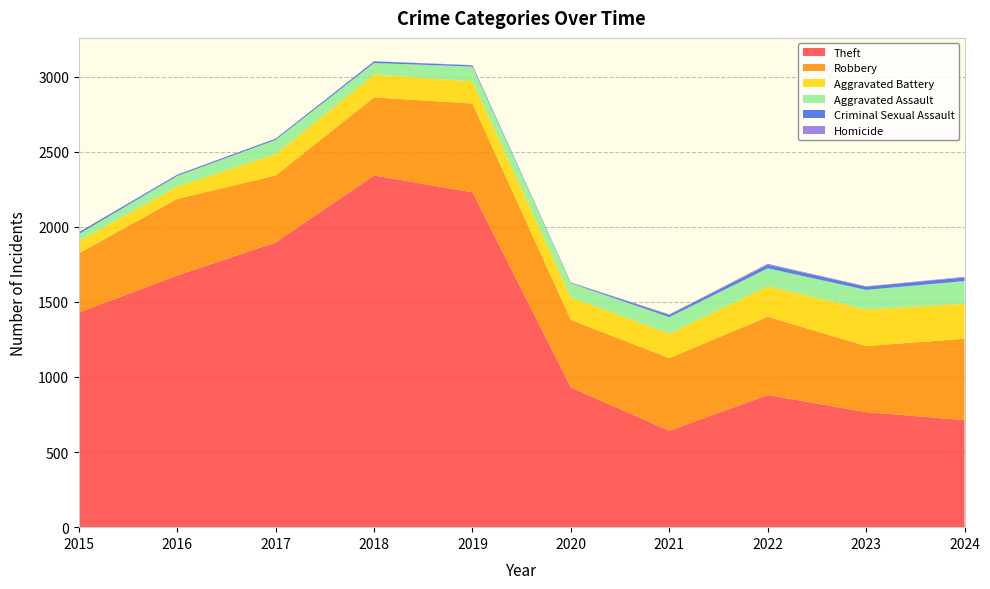

Reading right to left, what are all the values shown in this chart?

Theft: 2024=713	2023=766	2022=880	2021=642	2020=930	2019=2230	2018=2342	2017=1896	2016=1676	2015=1429
Robbery: 2024=542	2023=440	2022=521	2021=484	2020=450	2019=591	2018=520	2017=446	2016=510	2015=395
Aggravated Battery: 2024=232	2023=244	2022=202	2021=163	2020=150	2019=148	2018=152	2017=142	2016=82	2015=82
Aggravated Assault: 2024=152	2023=130	2022=121	2021=110	2020=94	2019=98	2018=77	2017=95	2016=71	2015=46
Criminal Sexual Assault: 2024=24	2023=22	2022=24	2021=14	2020=3	2019=8	2018=11	2017=8	2016=8	2015=12
Homicide: 2024=4	2023=2	2022=6	2021=4	2020=3	2019=2	2018=1	2017=1	2016=1	2015=0